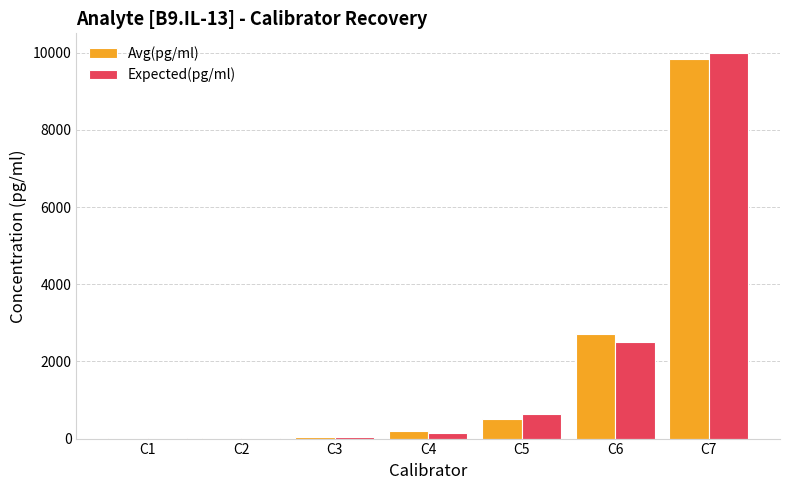

What is the sum of all Expected(pg/ml) values?

13332.5